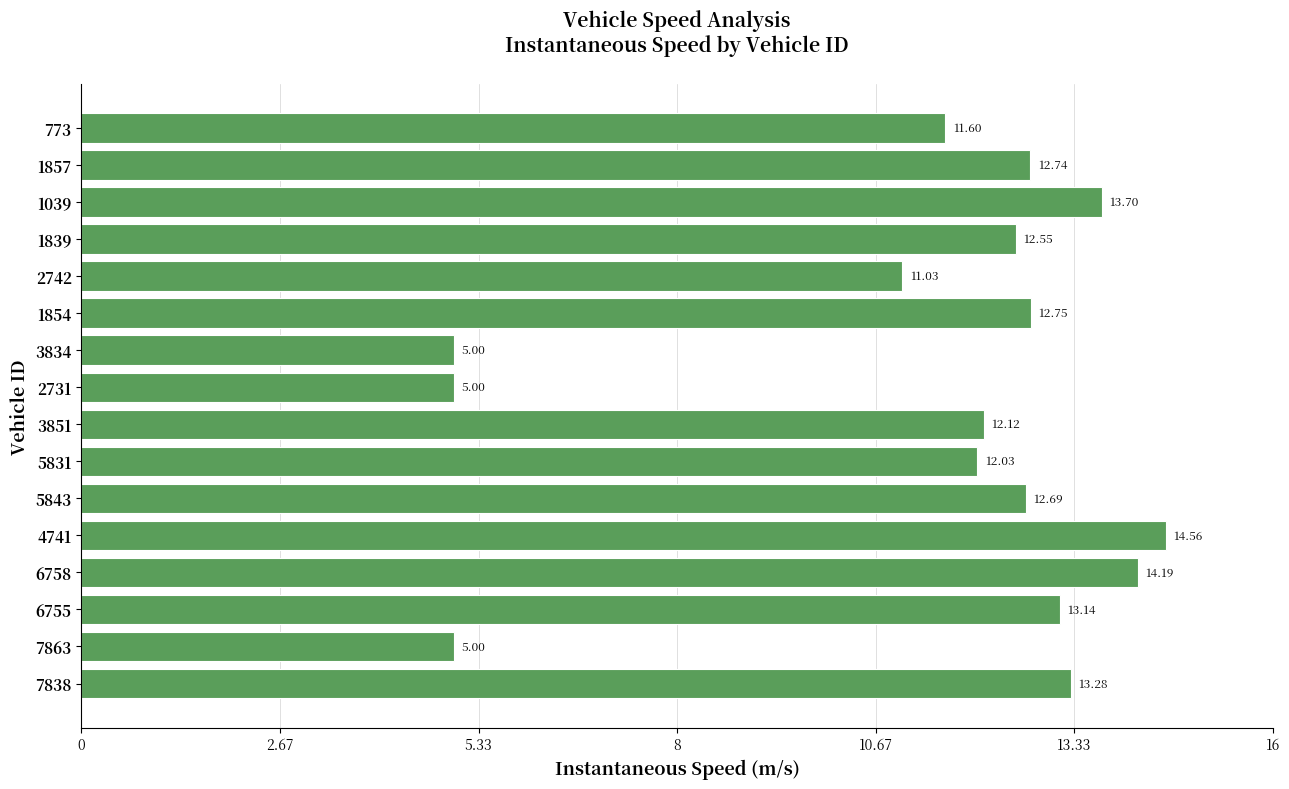

Does the chart contain stacked bars?

No